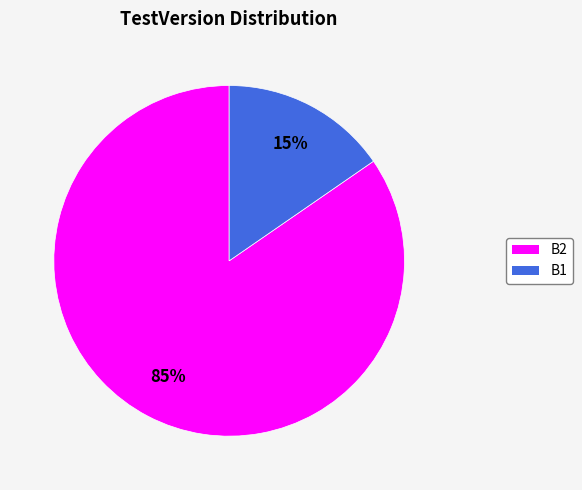

To the nearest percent, what is the combined percentage of B2 and B1?

100%